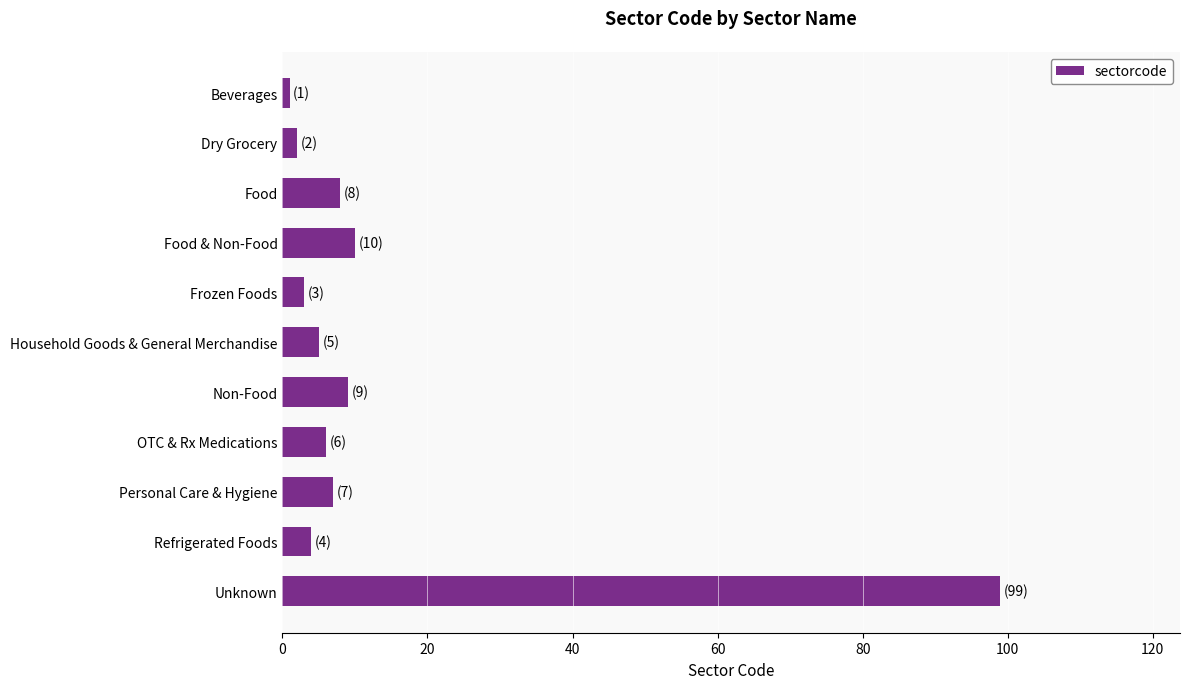

List the labels in order of value, largest first.

Unknown, Food & Non-Food, Non-Food, Food, Personal Care & Hygiene, OTC & Rx Medications, Household Goods & General Merchandise, Refrigerated Foods, Frozen Foods, Dry Grocery, Beverages